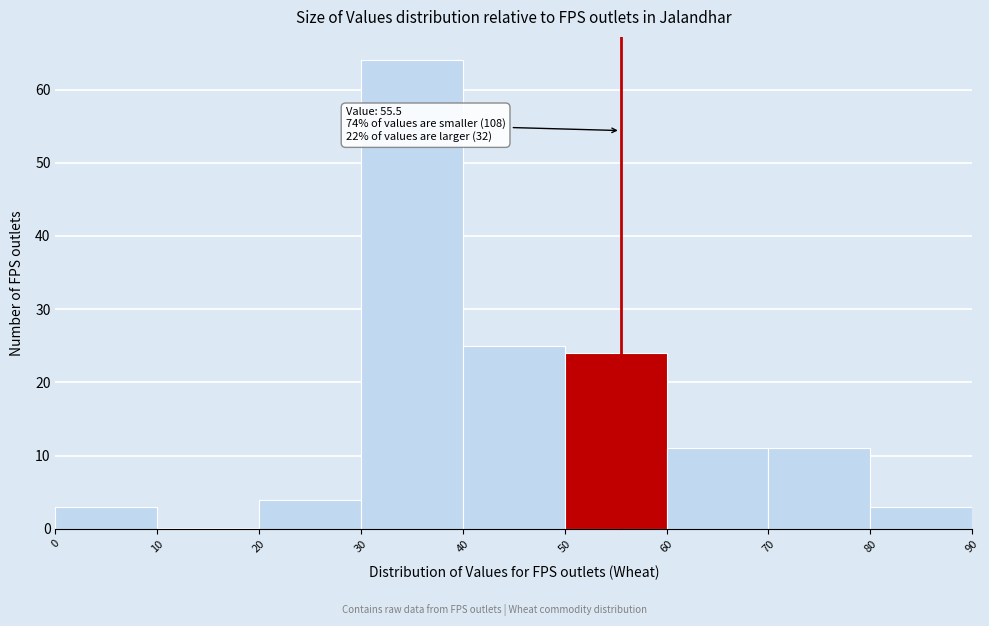

Over which range of the x-axis is the bar tallest?

30 to 40